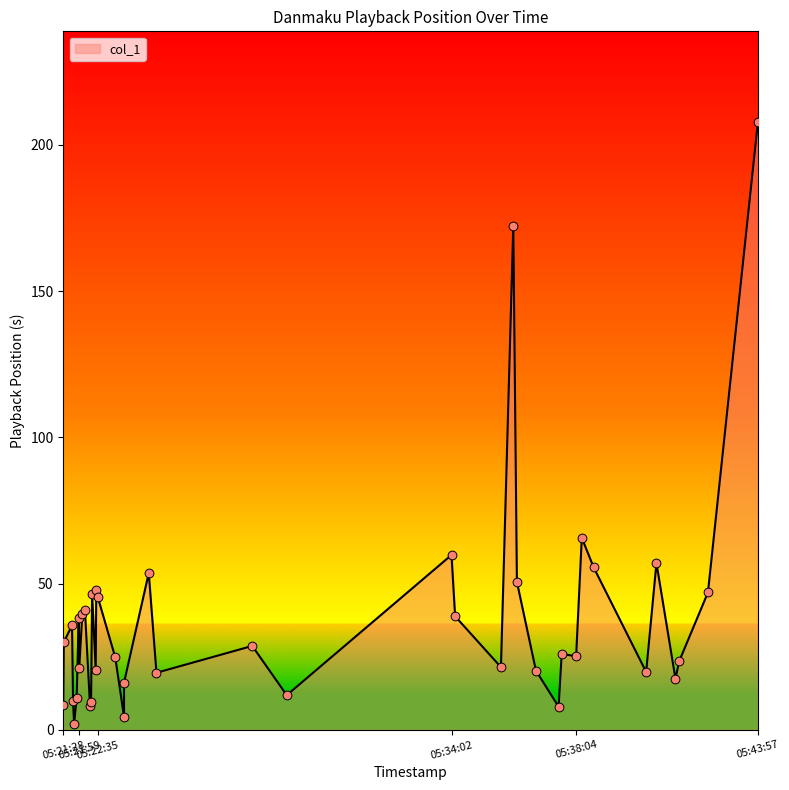

What is the ratio of the value at 2019-01-21 05:42:20 to the value at 2019-01-21 05:22:10?

1.1